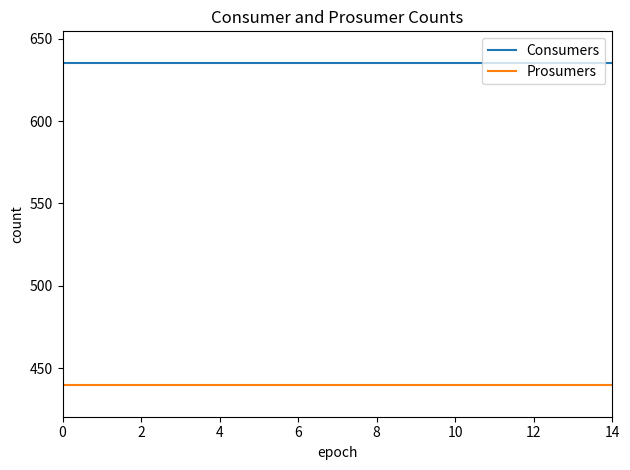

What is the maximum value for Prosumers?

440